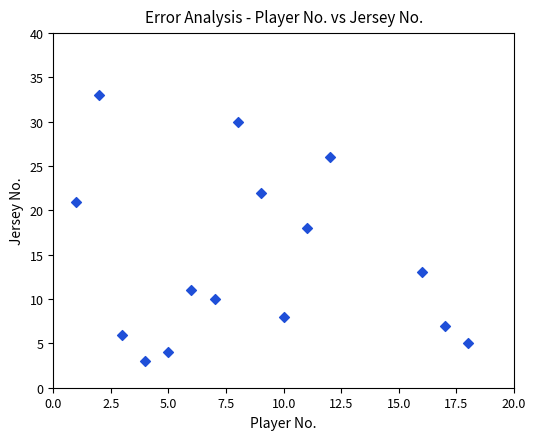

What is the range of Y values (max minus min)?

30